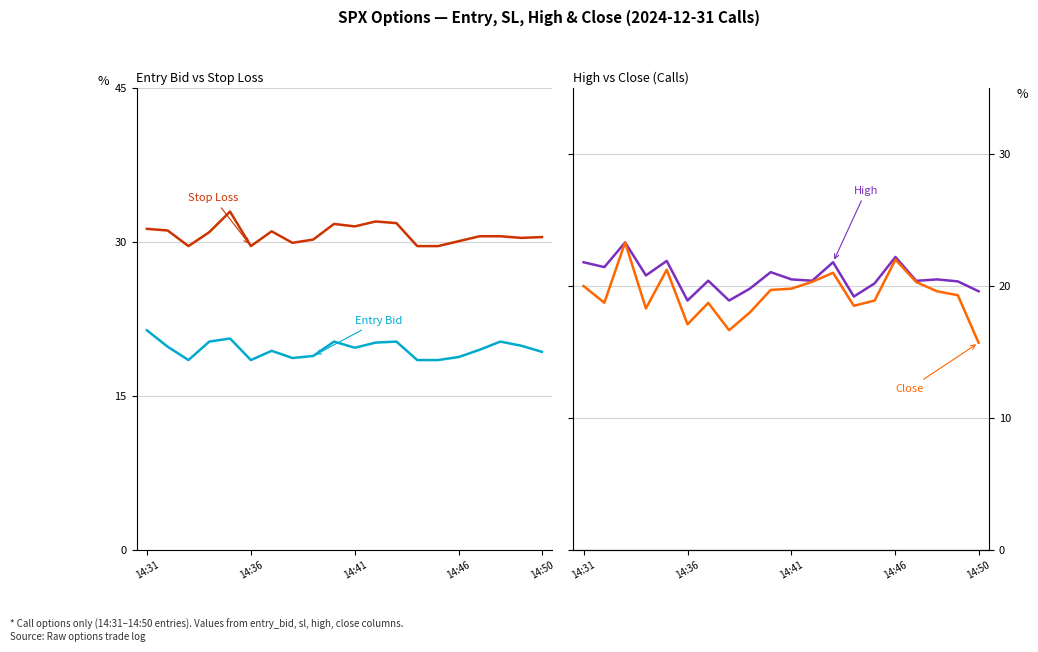

How many values in the sl series are below 30?

5